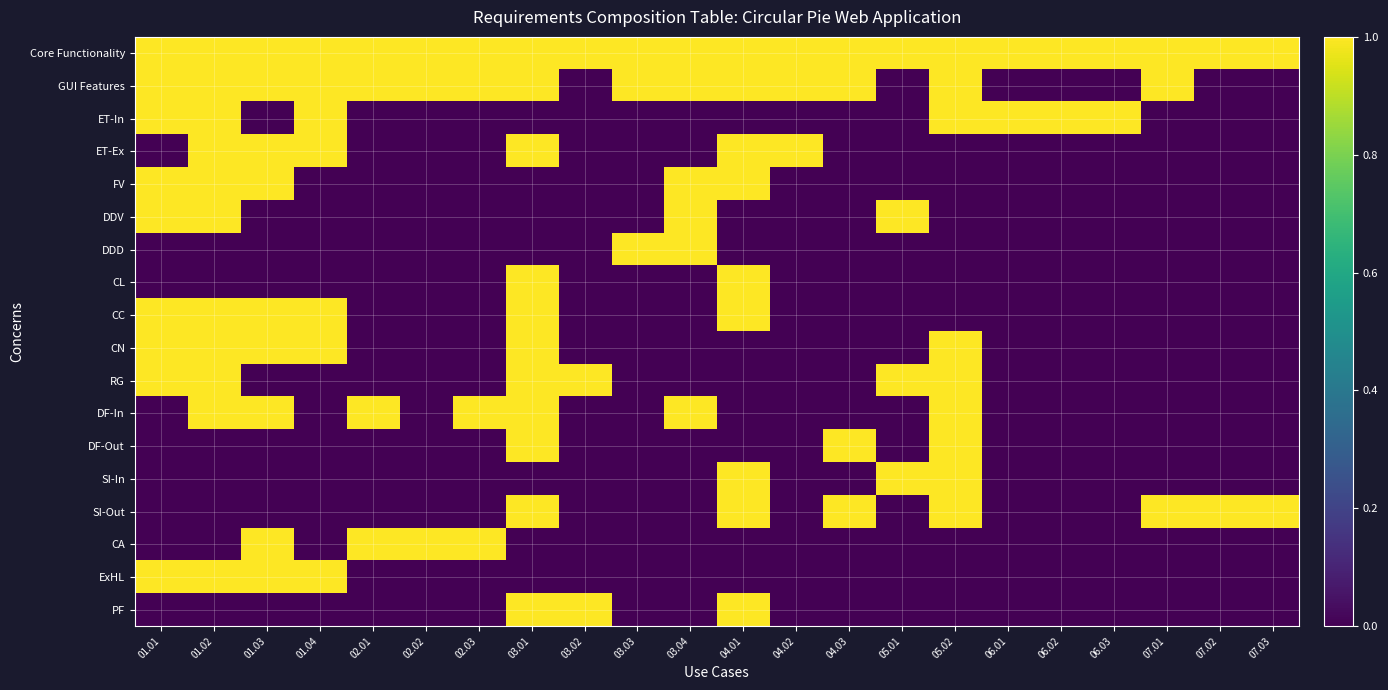

Reading right to left, list all the values displayed in this chart.

Core Functionality: 07.03=1	07.02=1	07.01=1	06.03=1	06.02=1	06.01=1	05.02=1	05.01=1	04.03=1	04.02=1	04.01=1	03.04=1	03.03=1	03.02=1	03.01=1	02.03=1	02.02=1	02.01=1	01.04=1	01.03=1	01.02=1	01.01=1
GUI Features: 07.03=0	07.02=0	07.01=1	06.03=0	06.02=0	06.01=0	05.02=1	05.01=0	04.03=1	04.02=1	04.01=1	03.04=1	03.03=1	03.02=0	03.01=1	02.03=1	02.02=1	02.01=1	01.04=1	01.03=1	01.02=1	01.01=1
ET-In: 07.03=0	07.02=0	07.01=0	06.03=1	06.02=1	06.01=1	05.02=1	05.01=0	04.03=0	04.02=0	04.01=0	03.04=0	03.03=0	03.02=0	03.01=0	02.03=0	02.02=0	02.01=0	01.04=1	01.03=0	01.02=1	01.01=1
ET-Ex: 07.03=0	07.02=0	07.01=0	06.03=0	06.02=0	06.01=0	05.02=0	05.01=0	04.03=0	04.02=1	04.01=1	03.04=0	03.03=0	03.02=0	03.01=1	02.03=0	02.02=0	02.01=0	01.04=1	01.03=1	01.02=1	01.01=0
FV: 07.03=0	07.02=0	07.01=0	06.03=0	06.02=0	06.01=0	05.02=0	05.01=0	04.03=0	04.02=0	04.01=1	03.04=1	03.03=0	03.02=0	03.01=0	02.03=0	02.02=0	02.01=0	01.04=0	01.03=1	01.02=1	01.01=1
DDV: 07.03=0	07.02=0	07.01=0	06.03=0	06.02=0	06.01=0	05.02=0	05.01=1	04.03=0	04.02=0	04.01=0	03.04=1	03.03=0	03.02=0	03.01=0	02.03=0	02.02=0	02.01=0	01.04=0	01.03=0	01.02=1	01.01=1
DDD: 07.03=0	07.02=0	07.01=0	06.03=0	06.02=0	06.01=0	05.02=0	05.01=0	04.03=0	04.02=0	04.01=0	03.04=1	03.03=1	03.02=0	03.01=0	02.03=0	02.02=0	02.01=0	01.04=0	01.03=0	01.02=0	01.01=0
CL: 07.03=0	07.02=0	07.01=0	06.03=0	06.02=0	06.01=0	05.02=0	05.01=0	04.03=0	04.02=0	04.01=1	03.04=0	03.03=0	03.02=0	03.01=1	02.03=0	02.02=0	02.01=0	01.04=0	01.03=0	01.02=0	01.01=0
CC: 07.03=0	07.02=0	07.01=0	06.03=0	06.02=0	06.01=0	05.02=0	05.01=0	04.03=0	04.02=0	04.01=1	03.04=0	03.03=0	03.02=0	03.01=1	02.03=0	02.02=0	02.01=0	01.04=1	01.03=1	01.02=1	01.01=1
CN: 07.03=0	07.02=0	07.01=0	06.03=0	06.02=0	06.01=0	05.02=1	05.01=0	04.03=0	04.02=0	04.01=0	03.04=0	03.03=0	03.02=0	03.01=1	02.03=0	02.02=0	02.01=0	01.04=1	01.03=1	01.02=1	01.01=1
RG: 07.03=0	07.02=0	07.01=0	06.03=0	06.02=0	06.01=0	05.02=1	05.01=1	04.03=0	04.02=0	04.01=0	03.04=0	03.03=0	03.02=1	03.01=1	02.03=0	02.02=0	02.01=0	01.04=0	01.03=0	01.02=1	01.01=1
DF-In: 07.03=0	07.02=0	07.01=0	06.03=0	06.02=0	06.01=0	05.02=1	05.01=0	04.03=0	04.02=0	04.01=0	03.04=1	03.03=0	03.02=0	03.01=1	02.03=1	02.02=0	02.01=1	01.04=0	01.03=1	01.02=1	01.01=0
DF-Out: 07.03=0	07.02=0	07.01=0	06.03=0	06.02=0	06.01=0	05.02=1	05.01=0	04.03=1	04.02=0	04.01=0	03.04=0	03.03=0	03.02=0	03.01=1	02.03=0	02.02=0	02.01=0	01.04=0	01.03=0	01.02=0	01.01=0
SI-In: 07.03=0	07.02=0	07.01=0	06.03=0	06.02=0	06.01=0	05.02=1	05.01=1	04.03=0	04.02=0	04.01=1	03.04=0	03.03=0	03.02=0	03.01=0	02.03=0	02.02=0	02.01=0	01.04=0	01.03=0	01.02=0	01.01=0
SI-Out: 07.03=1	07.02=1	07.01=1	06.03=0	06.02=0	06.01=0	05.02=1	05.01=0	04.03=1	04.02=0	04.01=1	03.04=0	03.03=0	03.02=0	03.01=1	02.03=0	02.02=0	02.01=0	01.04=0	01.03=0	01.02=0	01.01=0
CA: 07.03=0	07.02=0	07.01=0	06.03=0	06.02=0	06.01=0	05.02=0	05.01=0	04.03=0	04.02=0	04.01=0	03.04=0	03.03=0	03.02=0	03.01=0	02.03=1	02.02=1	02.01=1	01.04=0	01.03=1	01.02=0	01.01=0
ExHL: 07.03=0	07.02=0	07.01=0	06.03=0	06.02=0	06.01=0	05.02=0	05.01=0	04.03=0	04.02=0	04.01=0	03.04=0	03.03=0	03.02=0	03.01=0	02.03=0	02.02=0	02.01=0	01.04=1	01.03=1	01.02=1	01.01=1
PF: 07.03=0	07.02=0	07.01=0	06.03=0	06.02=0	06.01=0	05.02=0	05.01=0	04.03=0	04.02=0	04.01=1	03.04=0	03.03=0	03.02=1	03.01=1	02.03=0	02.02=0	02.01=0	01.04=0	01.03=0	01.02=0	01.01=0